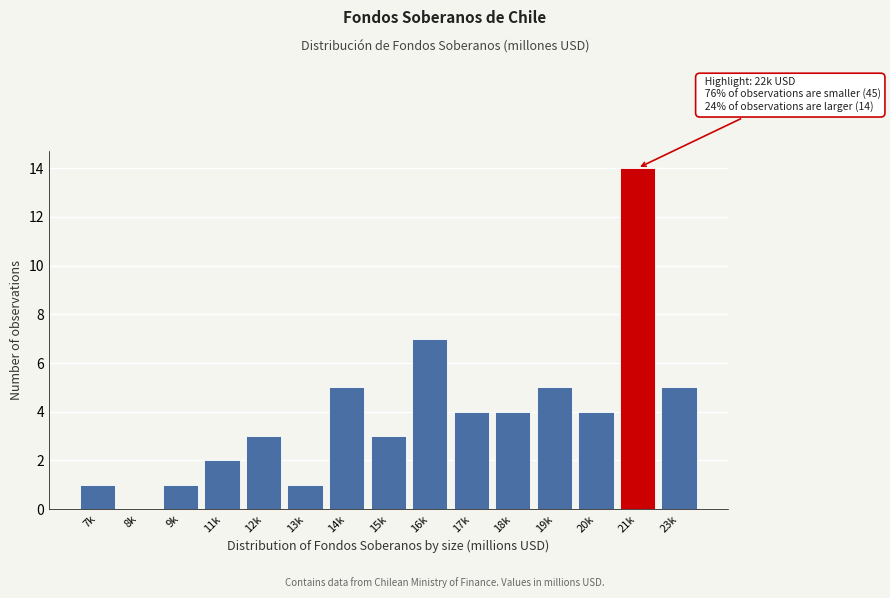

Reading left to right, transcribe all the data shown in this chart.

7k=1	8k=0	9k=1	11k=2	12k=3	13k=1	14k=5	15k=3	16k=7	17k=4	18k=4	19k=5	20k=4	21k=14	23k=5